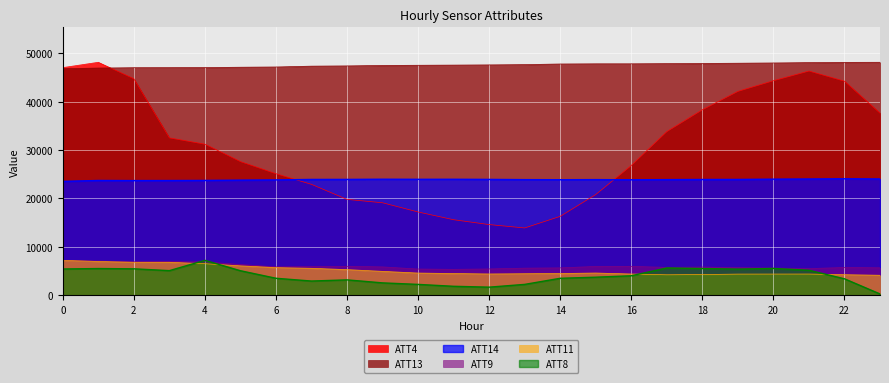

At 8, list the series in order from smallest to largest.

ATT8, ATT11, ATT9, ATT4, ATT14, ATT13